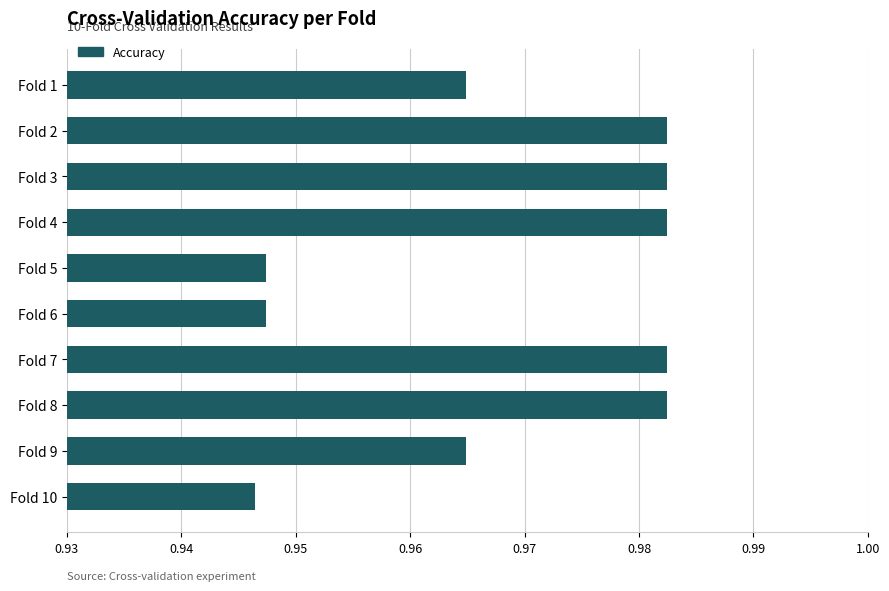

Which has a higher value, Fold 8 or Fold 6?

Fold 8